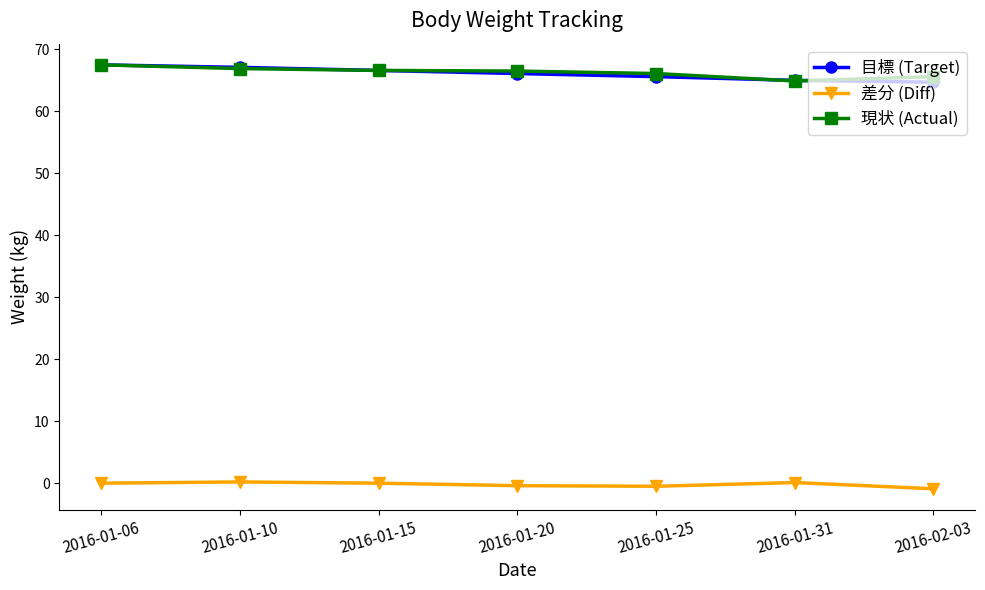

True or false: 差分 (Diff) and 目標 (Target) intersect in this chart.

False